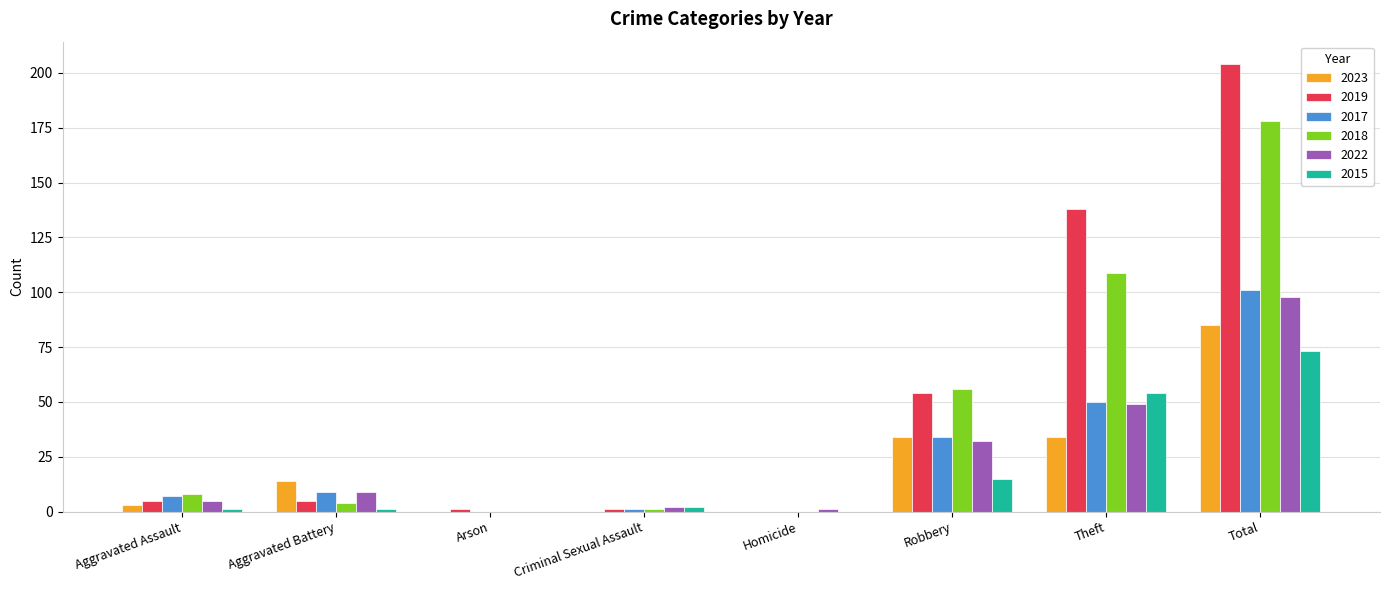

At which label does 2019 reach its peak?

Total